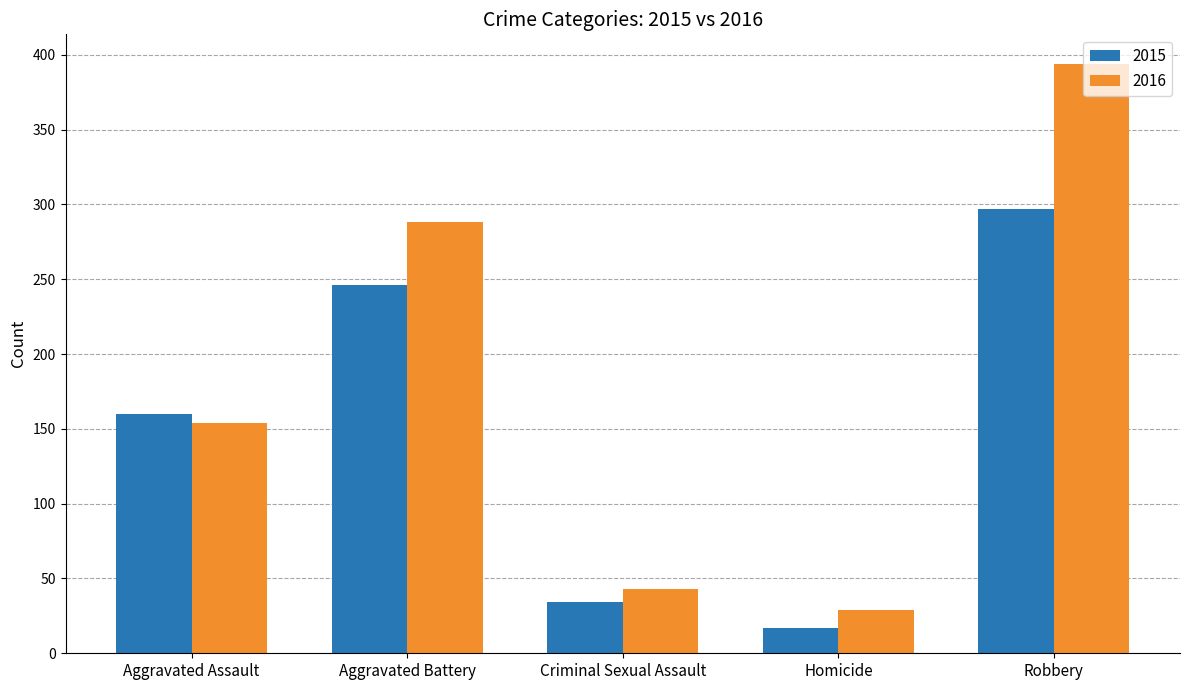

What are all the series names shown in the legend?

2015, 2016